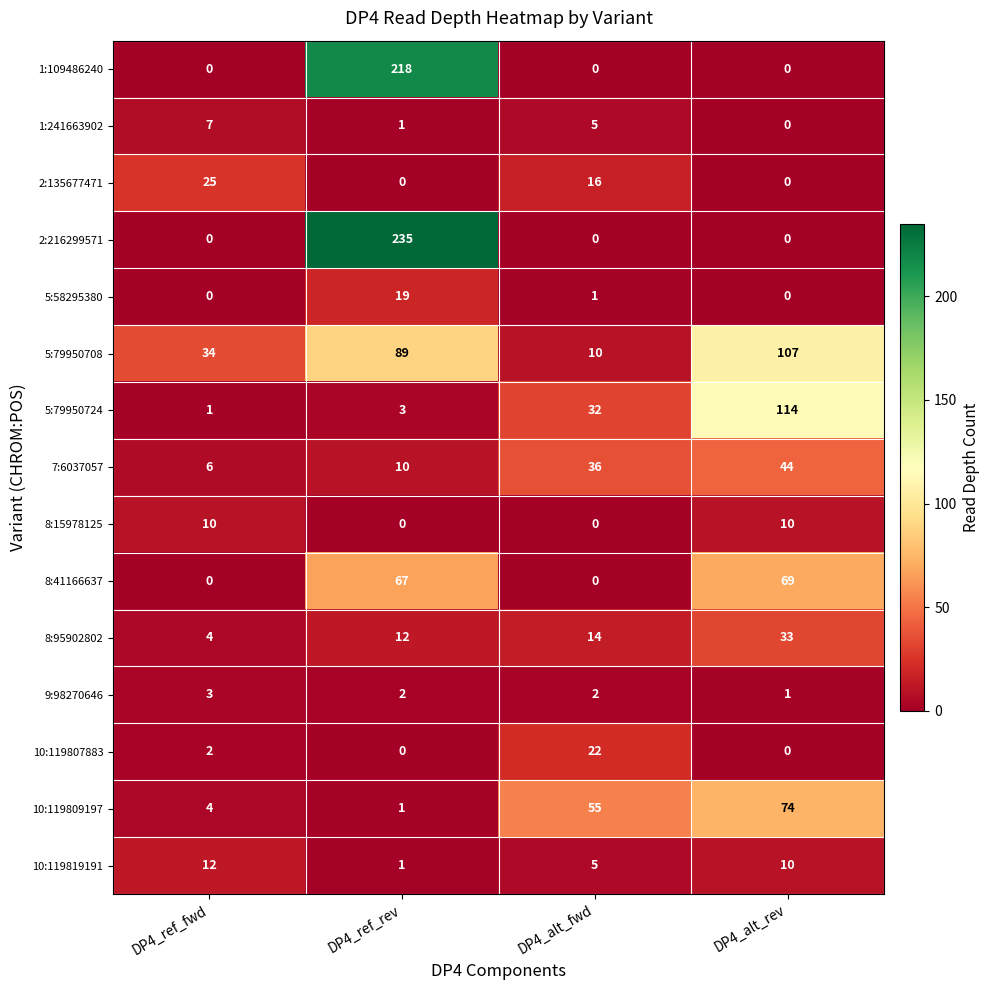

Is it true that 5:58295380 equals 2 at DP4_alt_fwd?

False